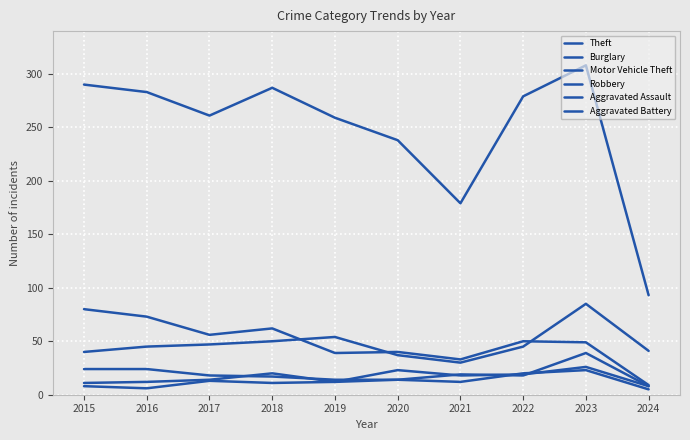

Does the chart have visible grid lines?

Yes